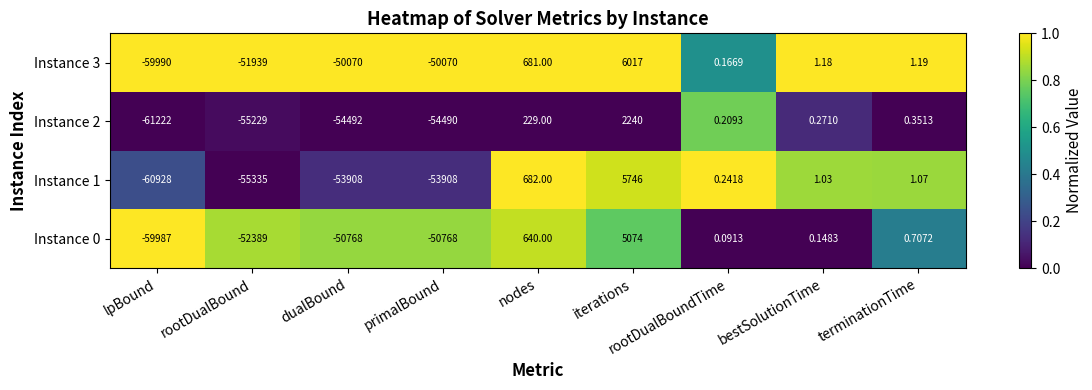

Which category has the highest value in the Instance 1 series?

iterations